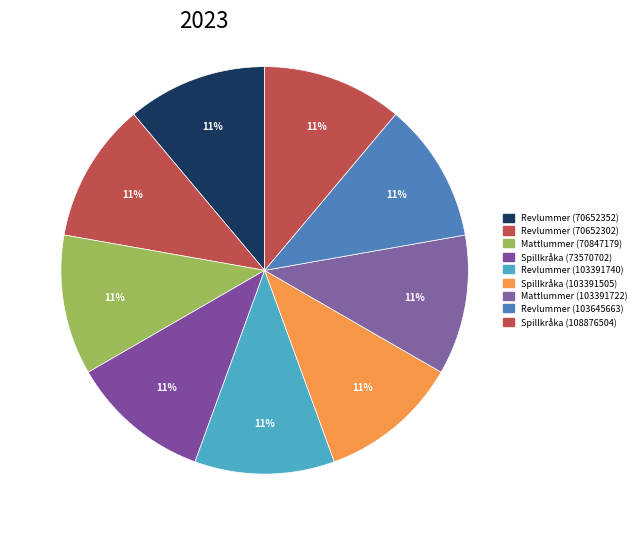

Do Revlummer (70652302) and Mattlummer (70847179) together represent more than half of the pie?

No